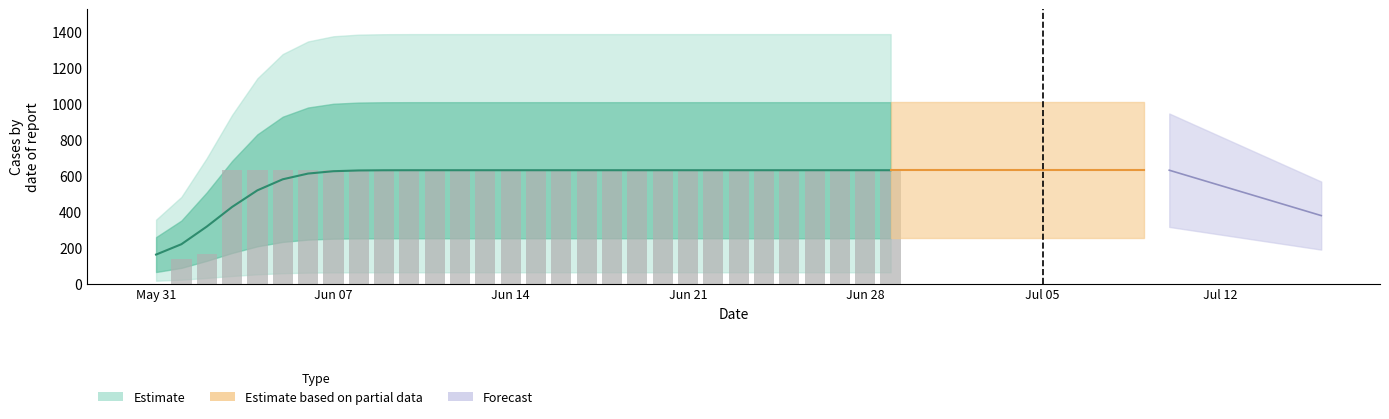

Which label corresponds to the smallest value in the chart?

2020-05-31